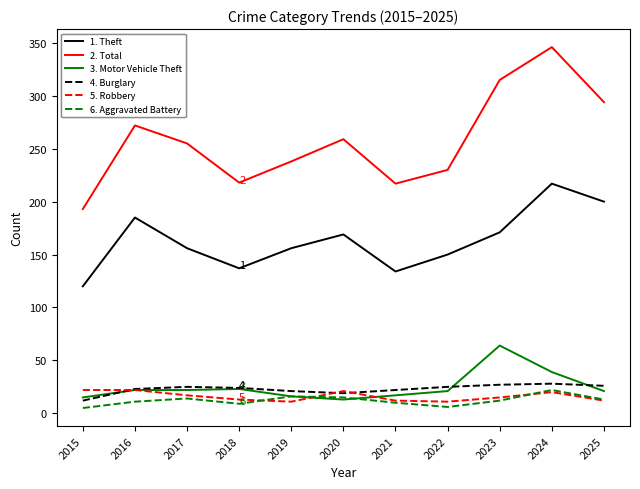

The value of 1. Theft at 2017 is 156. True or false?

True